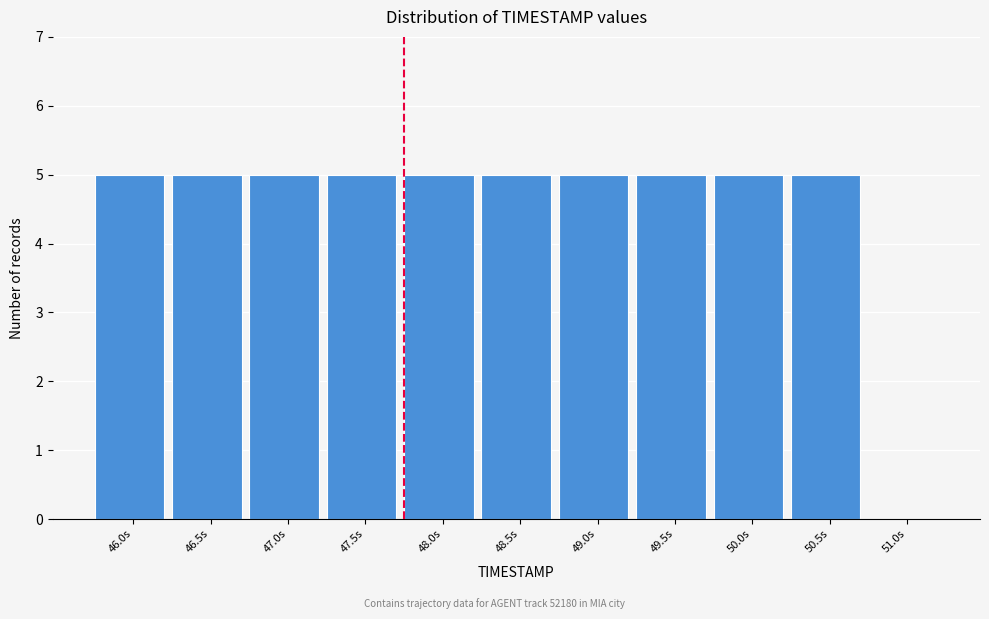

Reading right to left, what are all the values shown in this chart?

51.0s=0	50.5s=5	50.0s=5	49.5s=5	49.0s=5	48.5s=5	48.0s=5	47.5s=5	47.0s=5	46.5s=5	46.0s=5